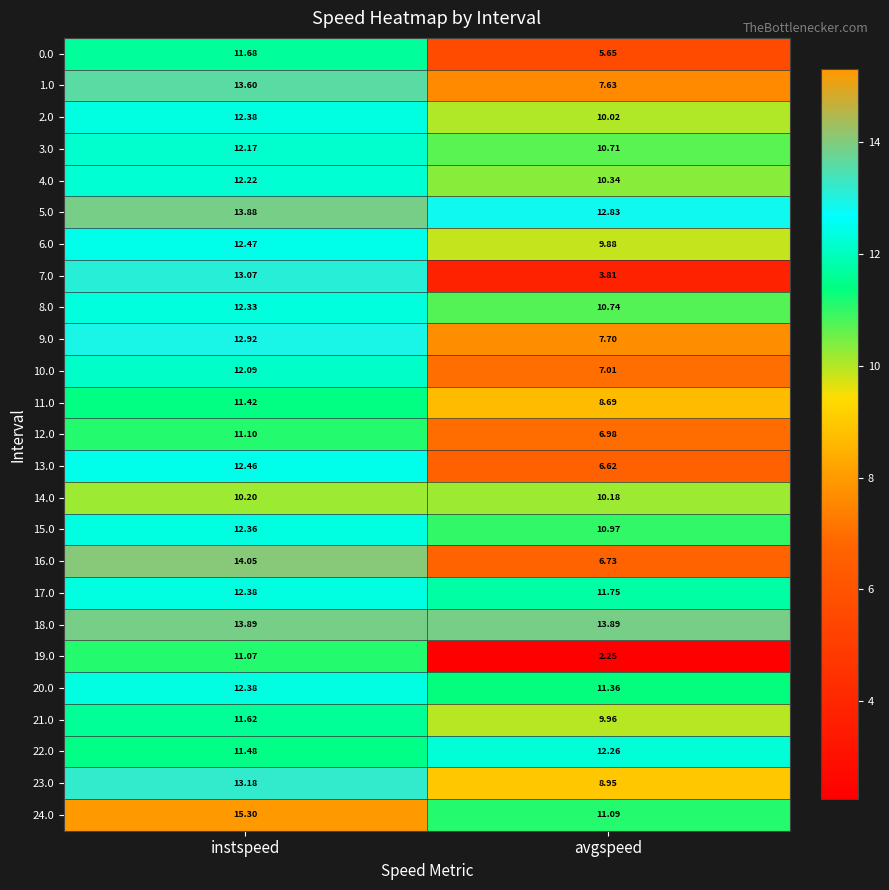

At which label does 20.0 reach its minimum?

avgspeed